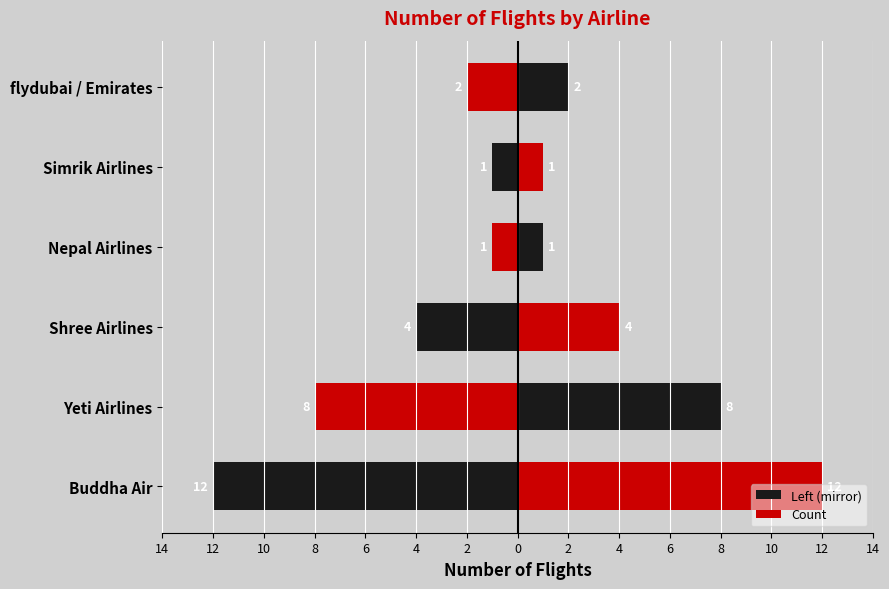

Which series changed the most between Yeti Airlines and flydubai / Emirates?

Left (mirror)